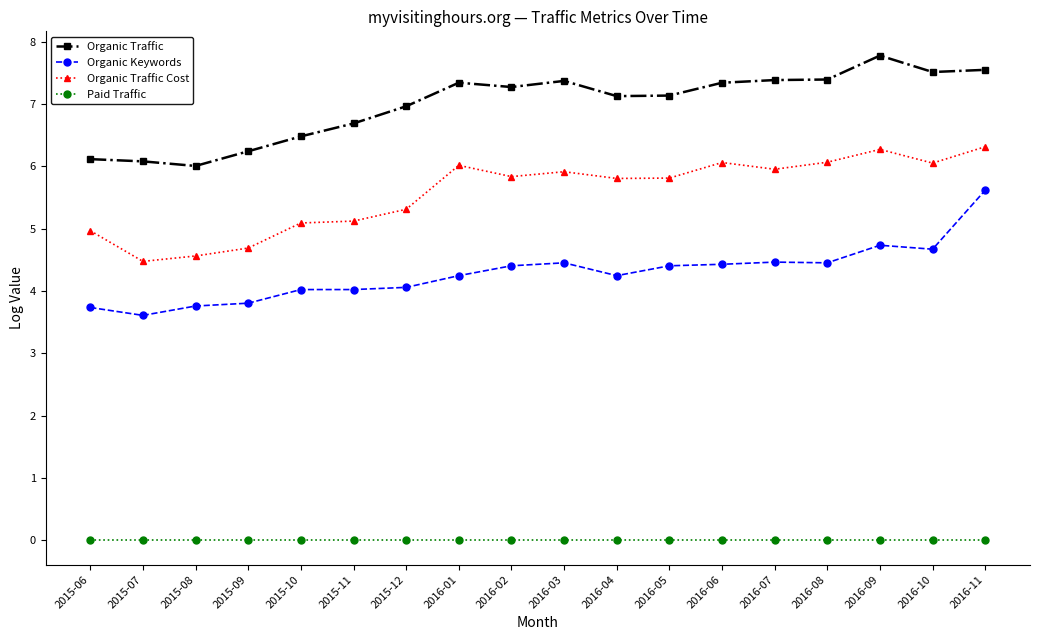

True or false: Organic Keywords has more than 1 points higher than both neighbors.

True